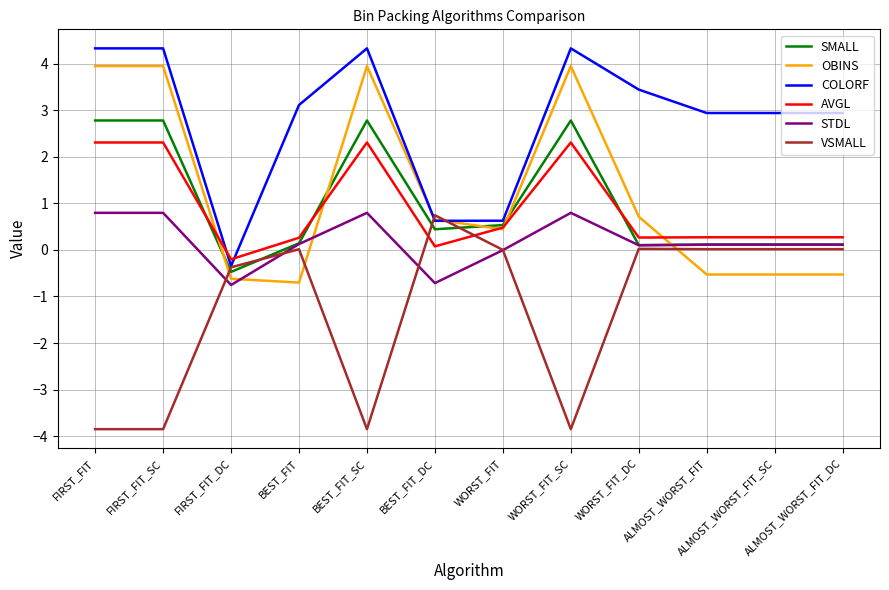

What is the maximum value shown in the chart?

4.3